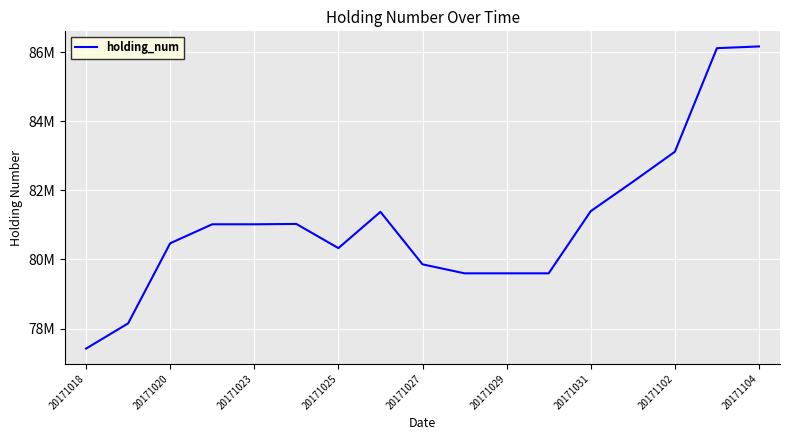

Does the chart have visible grid lines?

Yes